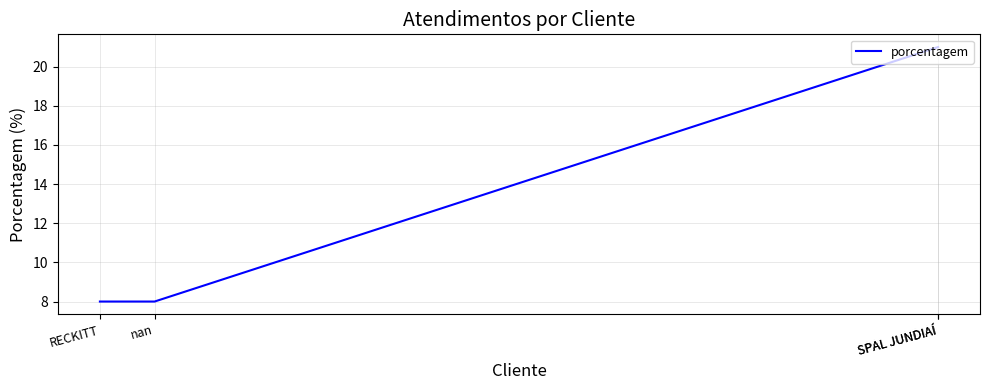

How many values are between 8 and 21?

4